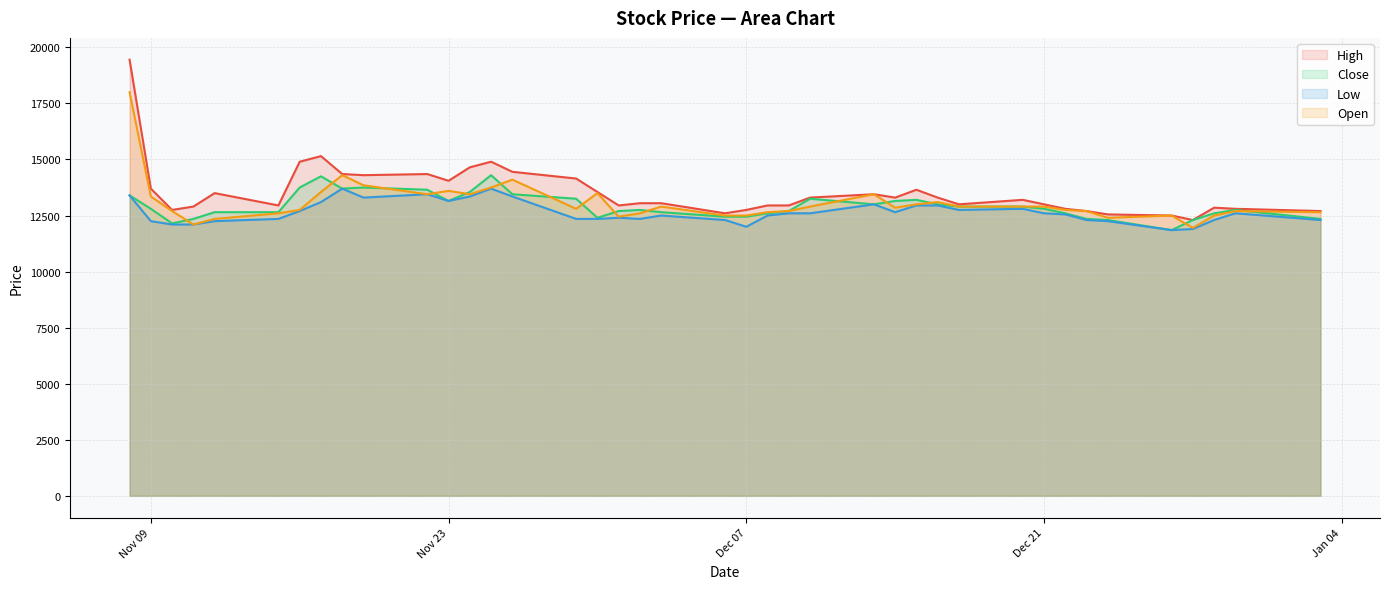

What is the difference between the High values at 2021-12-29 and 2021-11-12?

650